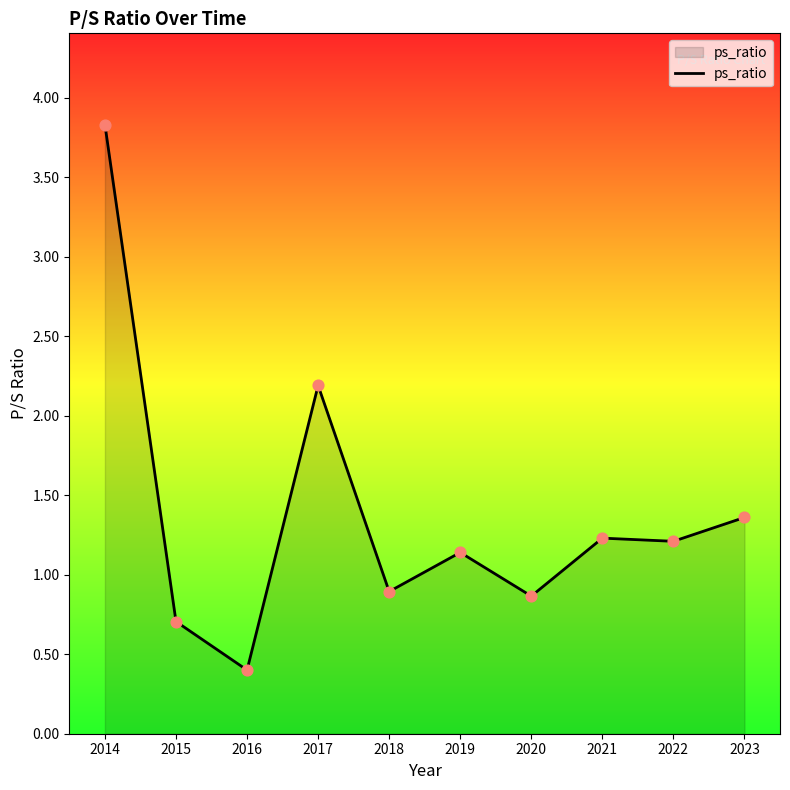

What is the change in value from 2020 to 2023?

+0.5